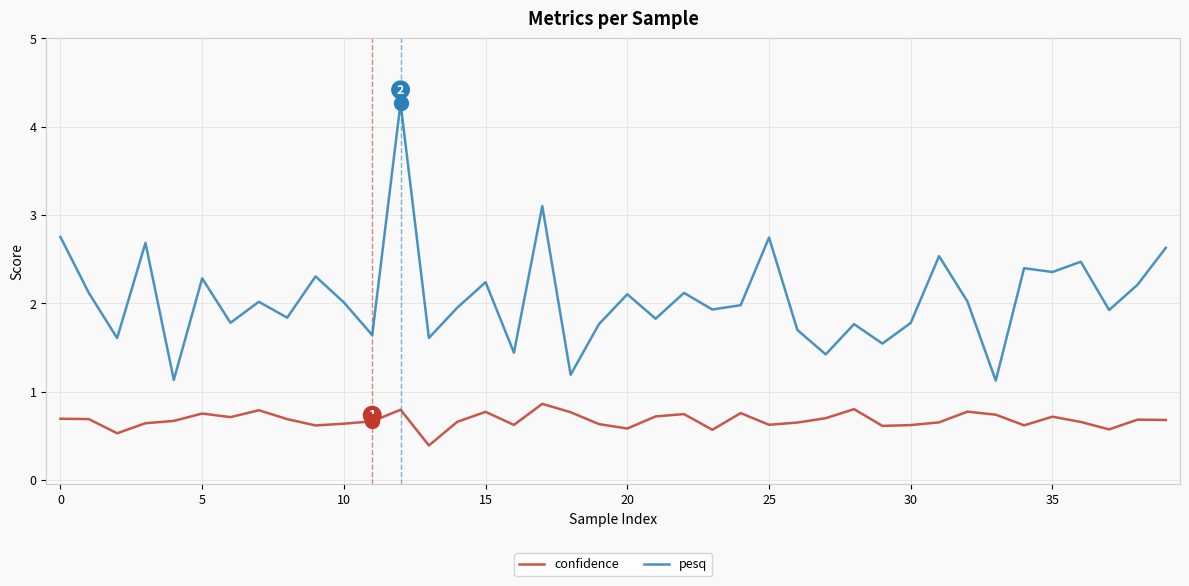

List the series in order of their overall mean, highest first.

pesq, confidence